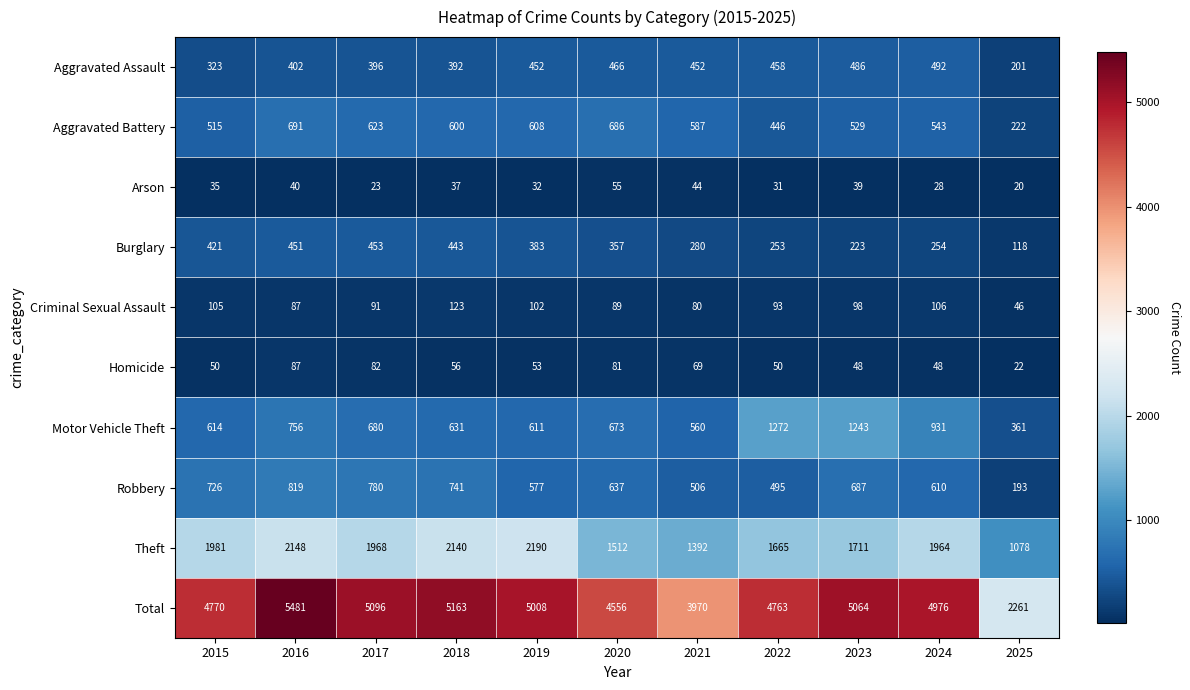

How many data points in Aggravated Battery are less than 587?

5